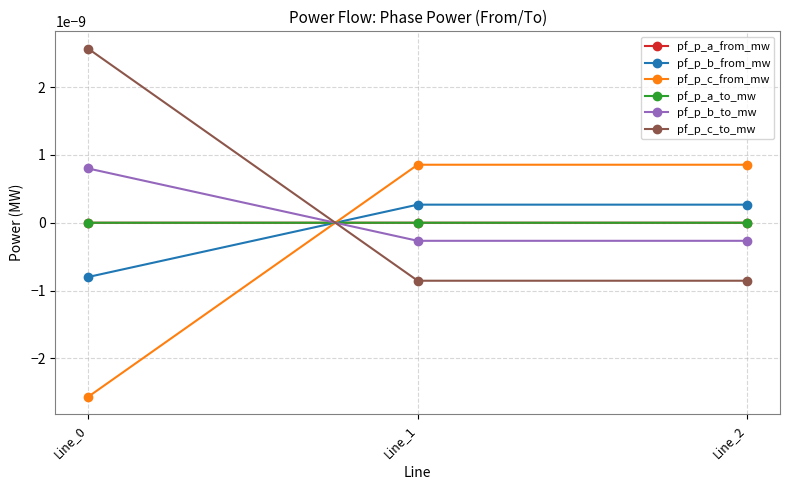

Is the value of pf_p_a_from_mw at Line_1 greater than the value of pf_p_b_to_mw at Line_1?

Yes